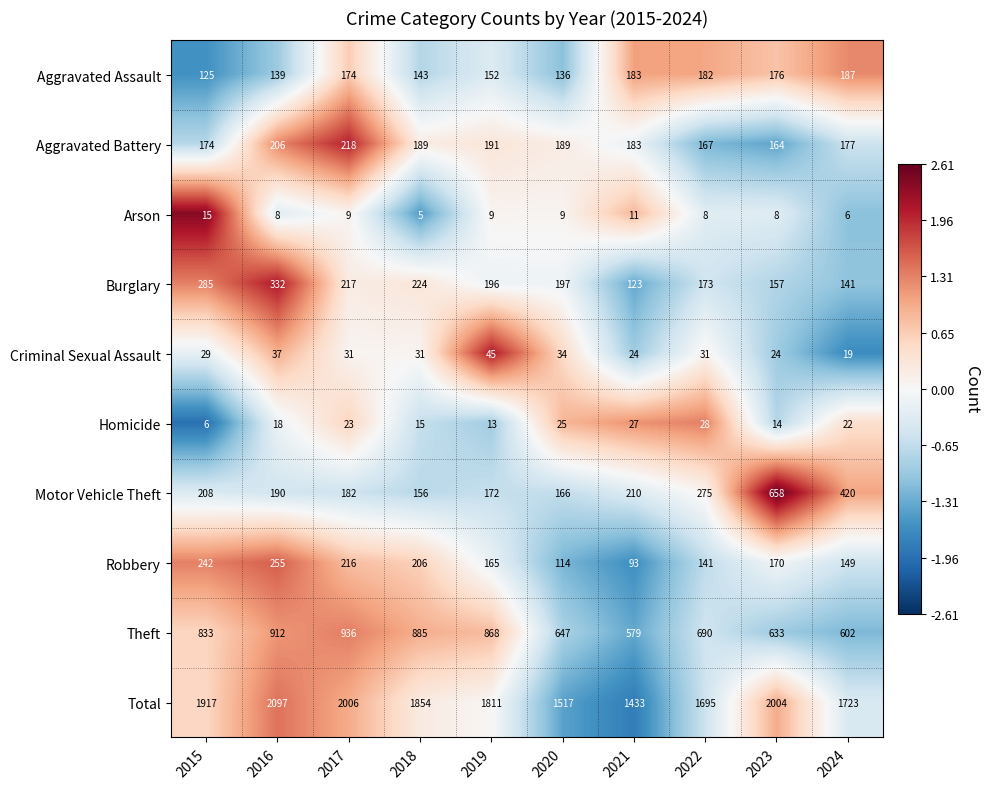

True or false: Criminal Sexual Assault has a value of 16 at 2023.

False